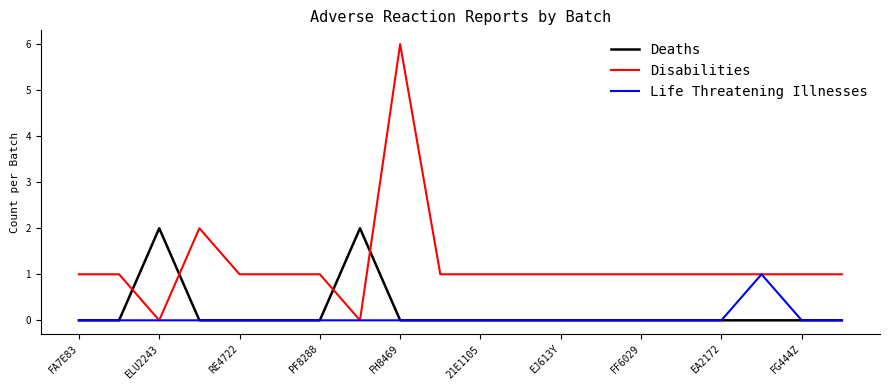

Rank the series by their maximum value, from lowest to highest.

Life Threatening Illnesses, Deaths, Disabilities